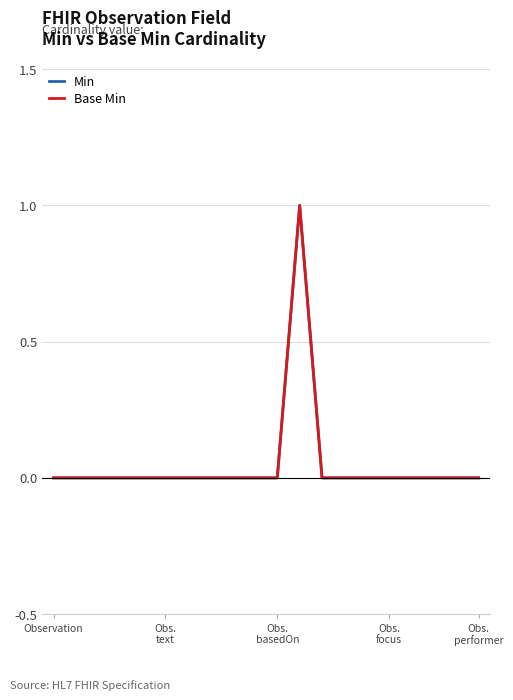

Rank the series by their maximum value, from highest to lowest.

Min, Base Min